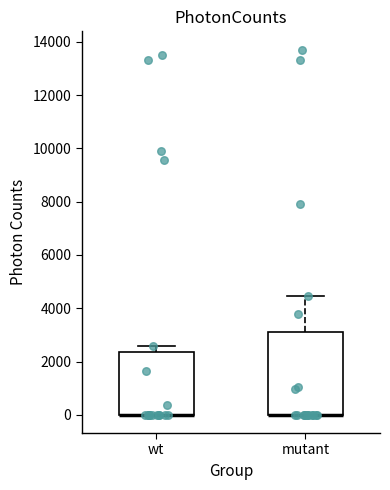

Reading left to right, read every box against the y-axis: the position of its median line, the range the box covers, and the ends of its whiskers. The values are not printed on the chart, so give them approximately, as read against the axis.

wt: median 0 (drawn on the box's lower edge), box 0 to 2400, whiskers 0 to 2600
mutant: median 0 (drawn on the box's lower edge), box 0 to 3200, whiskers 0 to 4400